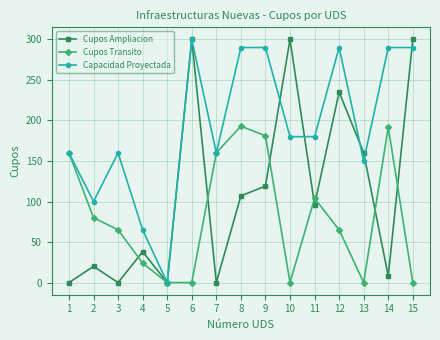

What is the value of the Capacidad Proyectada point at the 4th from the left?

65